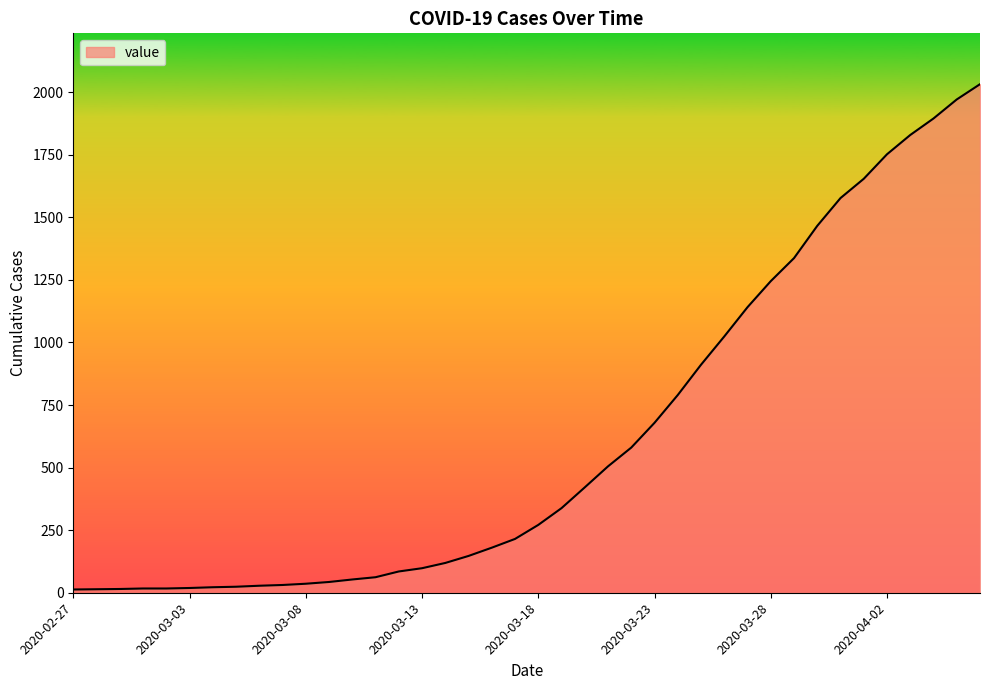

How many lines are shown in the chart?

1